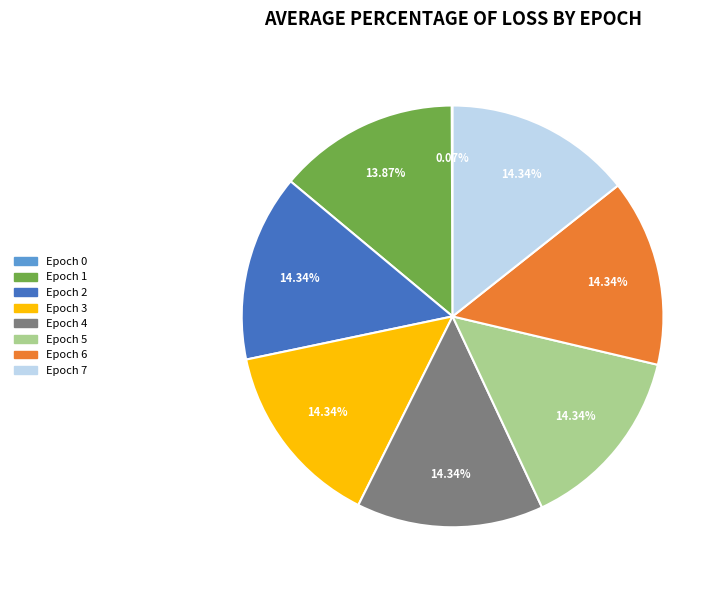

Is there any slice that represents more than half of the pie?

No